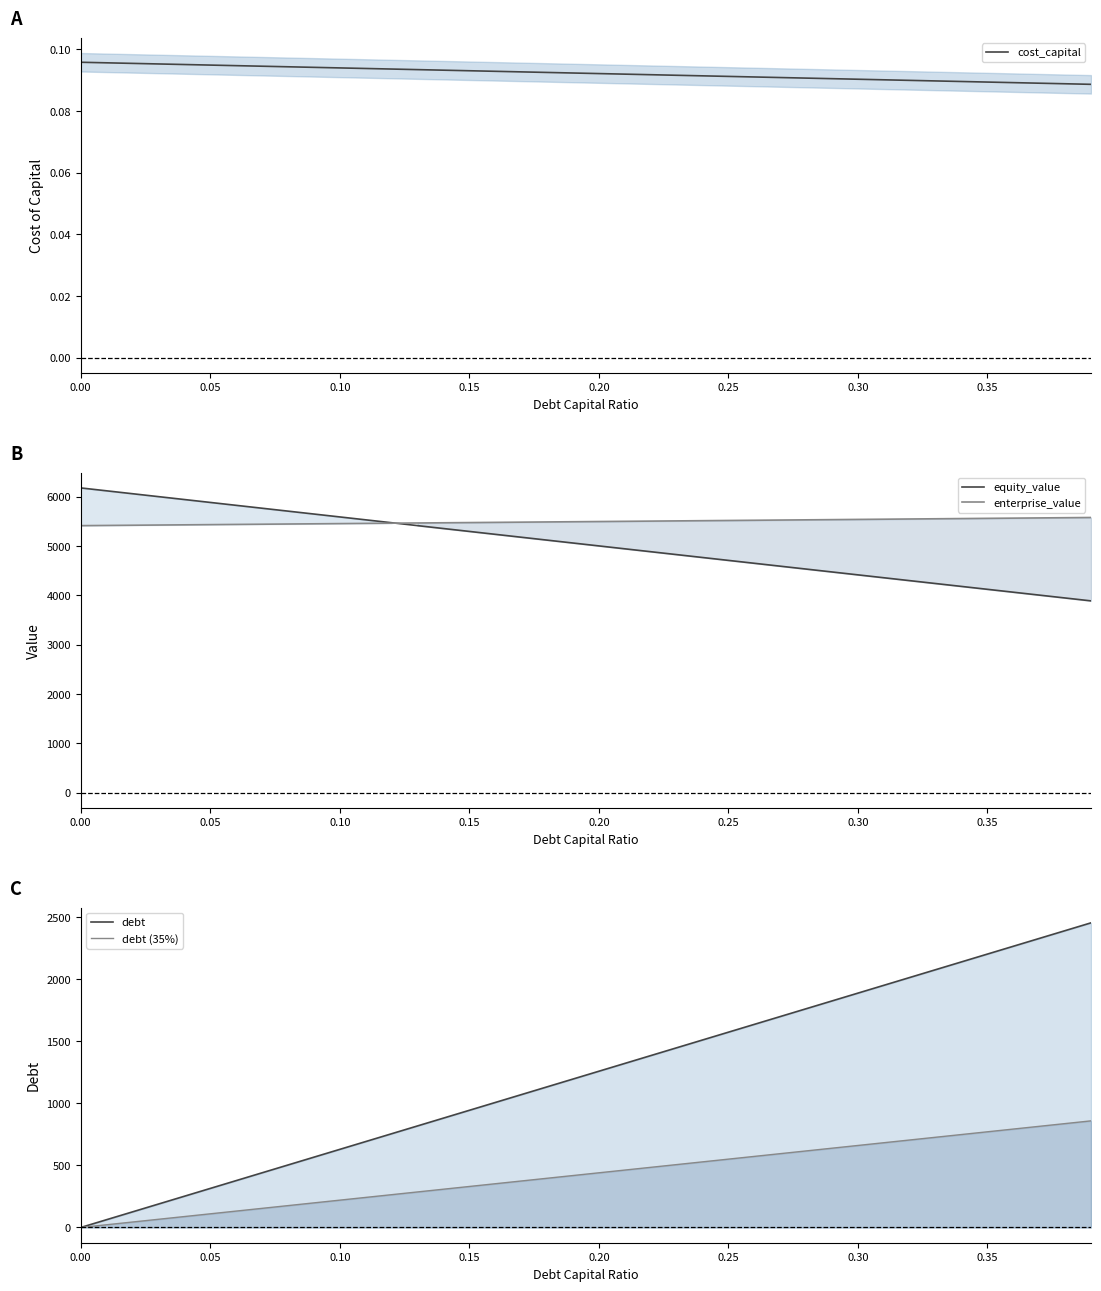

How many lines are shown in the chart?

5